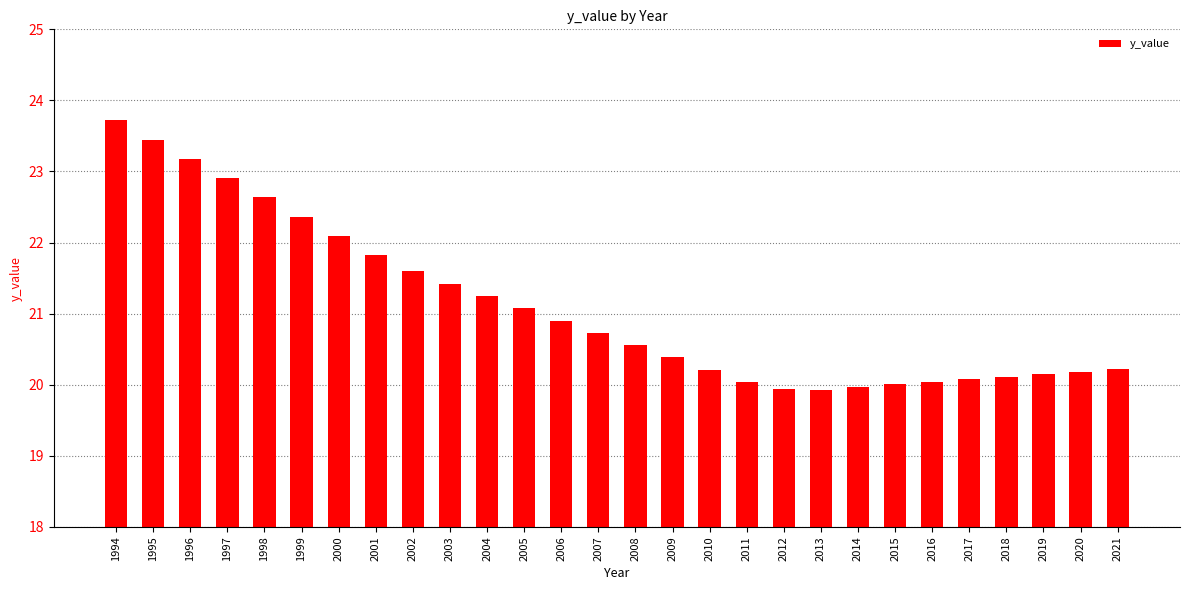

What is the greatest value displayed?

23.7